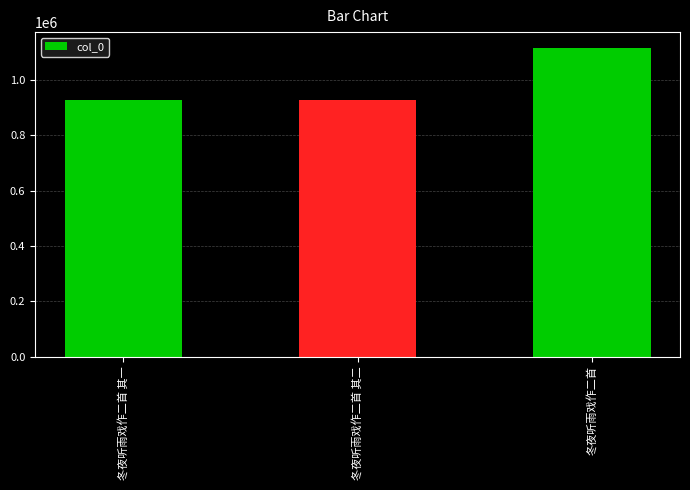

What position from the left is 冬夜听雨戏作二首?

3